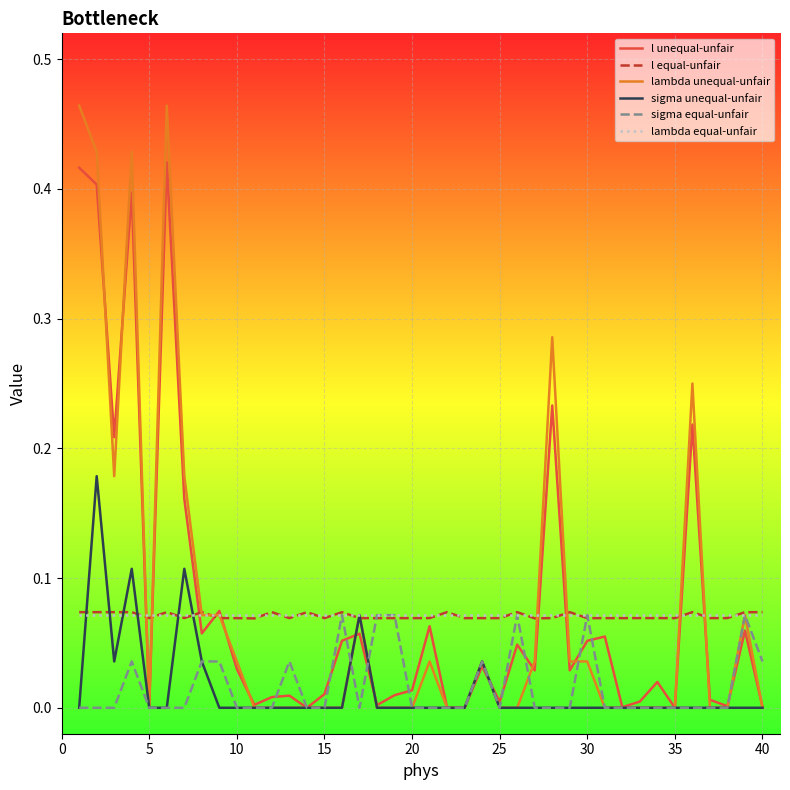

Which series has the largest range (max minus min)?

lambda unequal-unfair